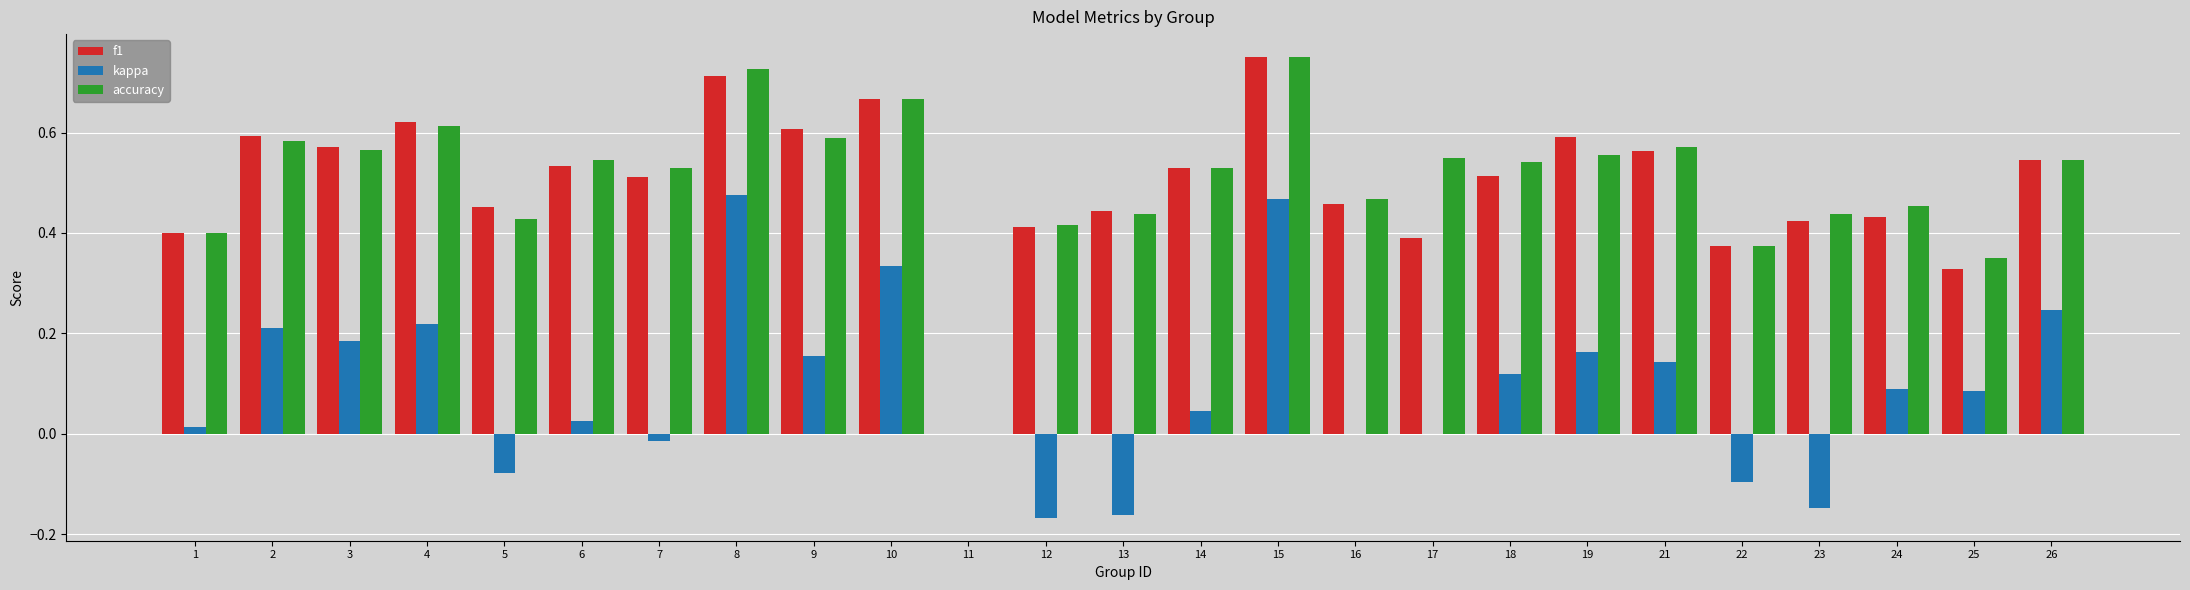

How many positive values does the accuracy series have?

24